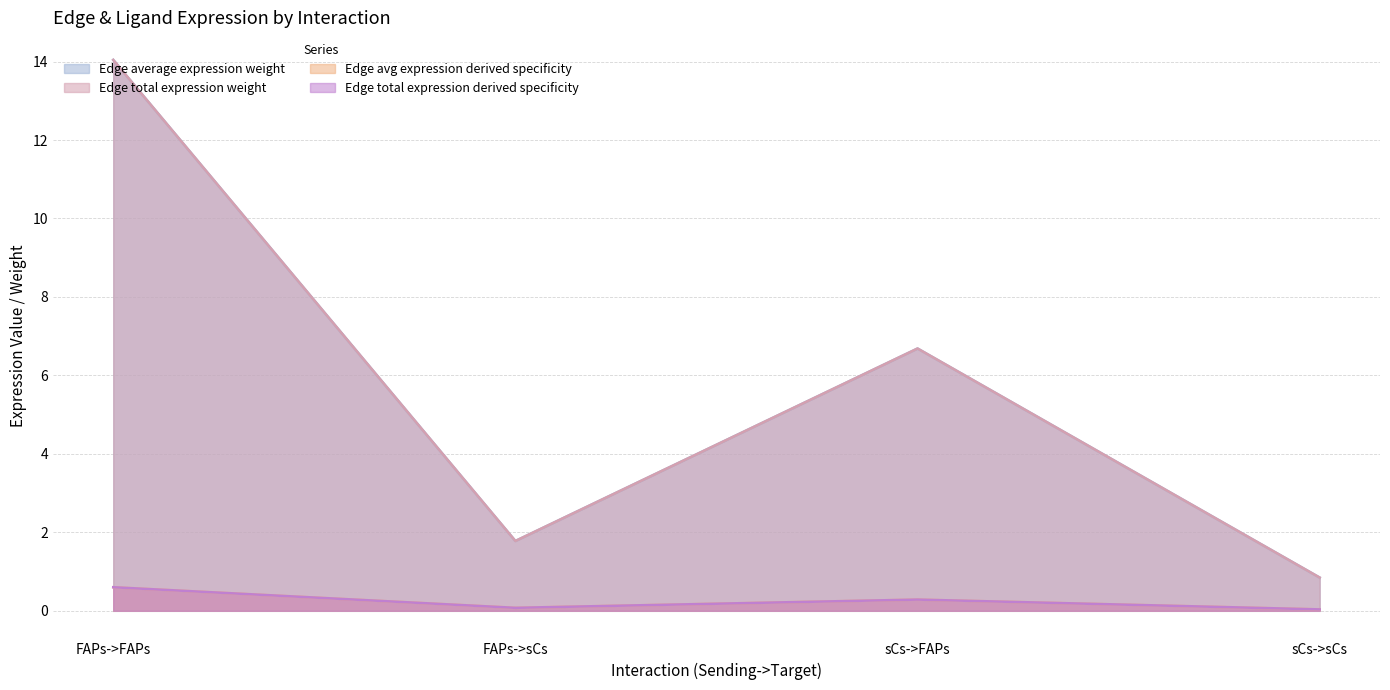

Between FAPs->sCs and sCs->sCs, which series saw the biggest shift?

Edge average expression weight